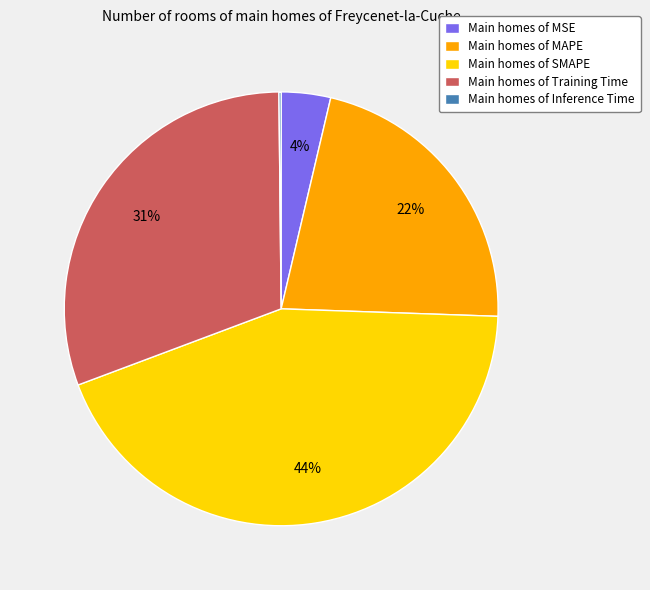

To the nearest percent, what is the difference between the Main homes of MSE and Main homes of SMAPE slice percentages?

40%